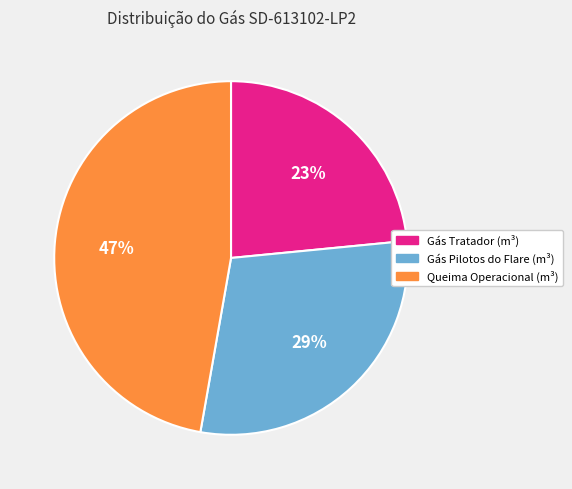

To the nearest percent, what is the difference between the largest and smallest slice percentages?

24%